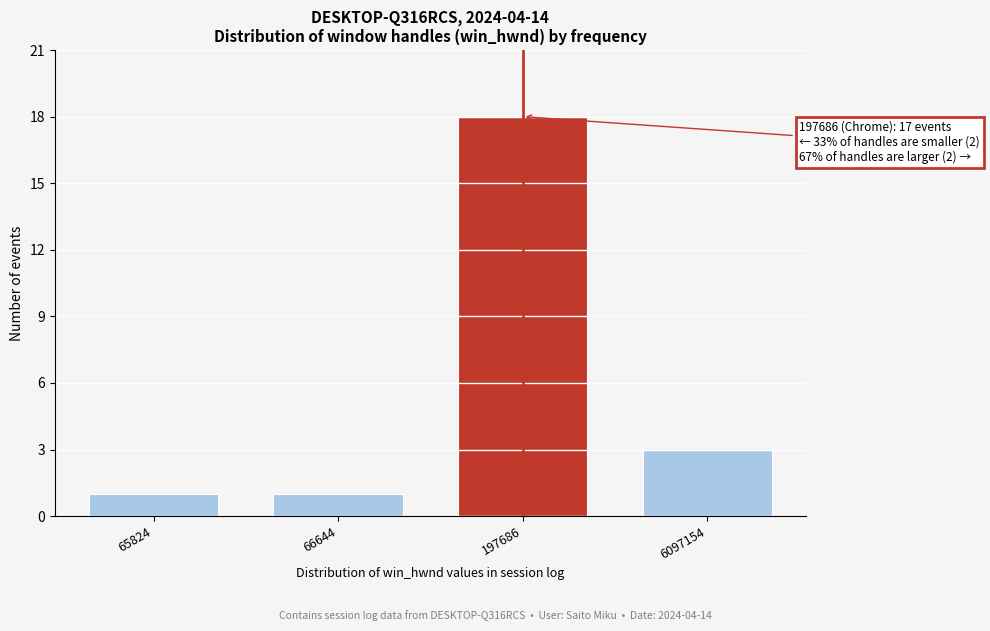

Reading left to right, extract all data points from this chart.

1	1	18	3